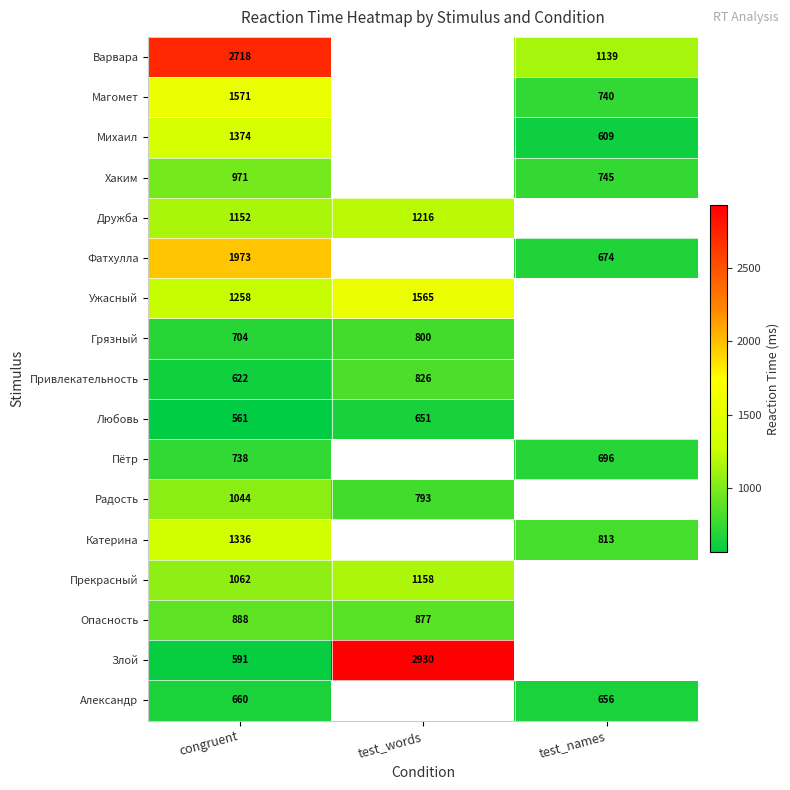

At congruent, list the series in order from smallest to largest.

Любовь, Злой, Привлекательность, Александр, Грязный, Пётр, Опасность, Хаким, Радость, Прекрасный, Дружба, Ужасный, Катерина, Михаил, Магомет, Фатхулла, Варвара